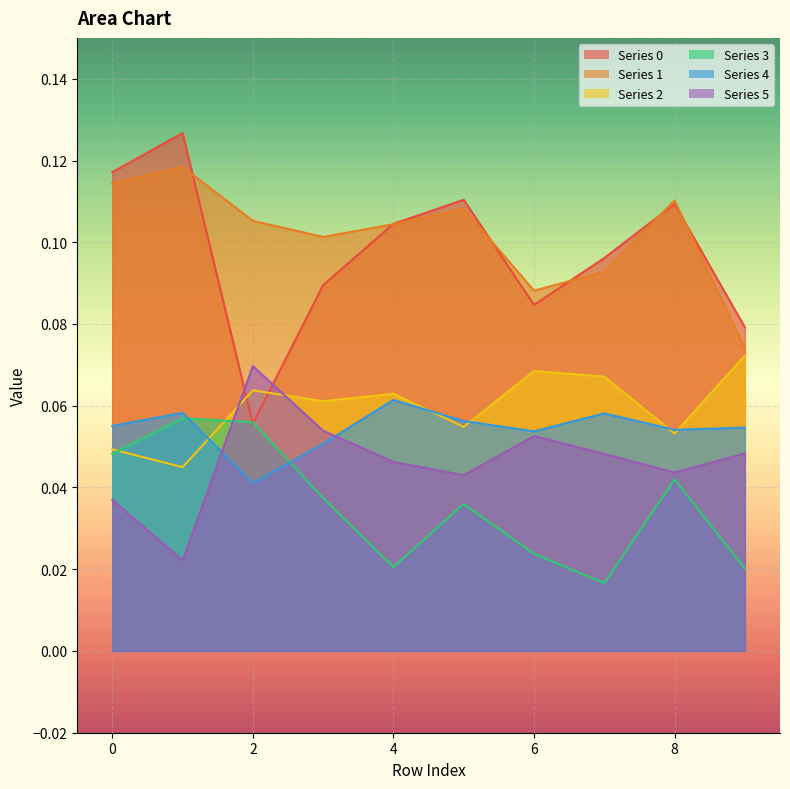

True or false: 2 has a value of 0.0 at 1.

False